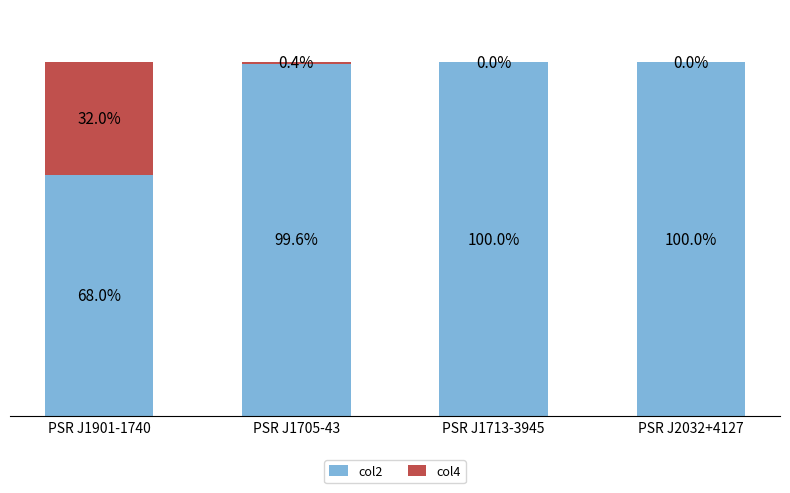

Where is col2 nearest to the value 83?

PSR J1901-1740